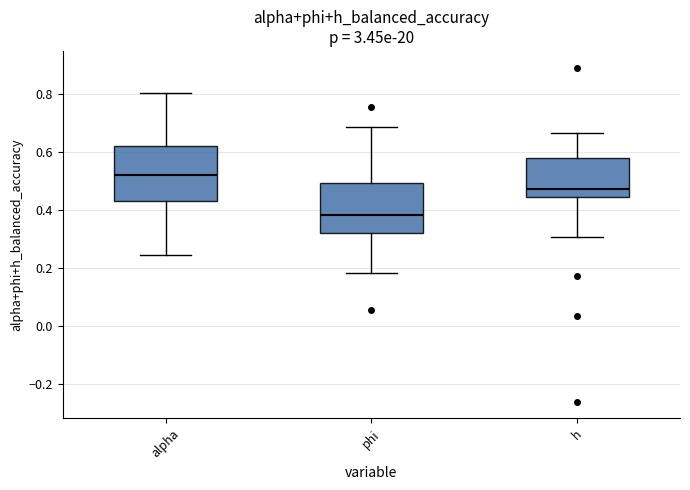

Reading left to right, transcribe this box plot: for each box, give where its median line is, the range the box spans, and where its two whiskers end, as read against the y-axis. The values are not printed on the chart, so give them approximately, as read against the axis.

alpha: median 0.52, box 0.44 to 0.62, whiskers 0.24 to 0.80
phi: median 0.38, box 0.32 to 0.50, whiskers 0.18 to 0.68
h: median 0.48, box 0.44 to 0.58, whiskers 0.30 to 0.66